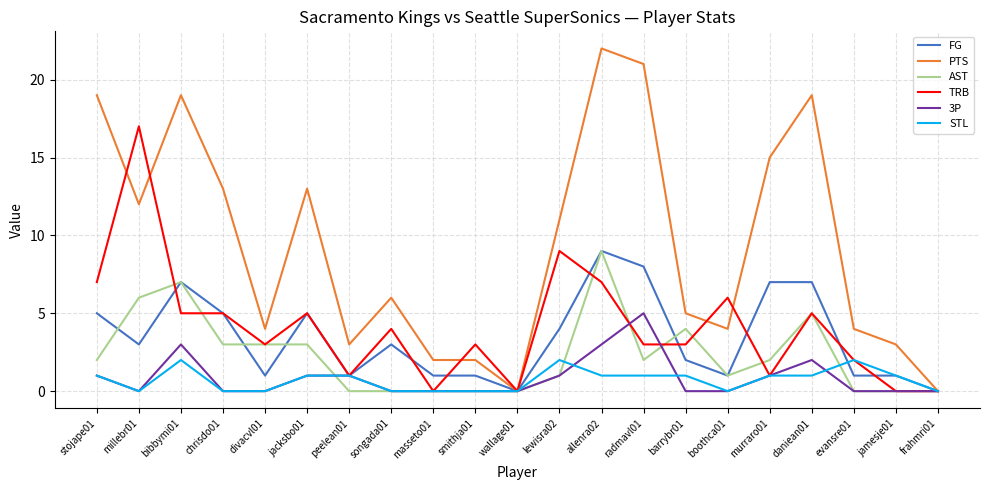

Reading left to right, what are all the values shown in this chart?

FG: stojape01=5	millebr01=3	bibbymi01=7	chrisdo01=5	divacvl01=1	jacksbo01=5	peelean01=1	songada01=3	masseto01=1	smithja01=1	wallage01=0	lewisra02=4	allenra02=9	radmavl01=8	barrybr01=2	boothca01=1	murraro01=7	daniean01=7	evansre01=1	jamesje01=1	frahmri01=0
PTS: stojape01=19	millebr01=12	bibbymi01=19	chrisdo01=13	divacvl01=4	jacksbo01=13	peelean01=3	songada01=6	masseto01=2	smithja01=2	wallage01=0	lewisra02=11	allenra02=22	radmavl01=21	barrybr01=5	boothca01=4	murraro01=15	daniean01=19	evansre01=4	jamesje01=3	frahmri01=0
AST: stojape01=2	millebr01=6	bibbymi01=7	chrisdo01=3	divacvl01=3	jacksbo01=3	peelean01=0	songada01=0	masseto01=0	smithja01=0	wallage01=0	lewisra02=1	allenra02=9	radmavl01=2	barrybr01=4	boothca01=1	murraro01=2	daniean01=5	evansre01=0	jamesje01=0	frahmri01=0
TRB: stojape01=7	millebr01=17	bibbymi01=5	chrisdo01=5	divacvl01=3	jacksbo01=5	peelean01=1	songada01=4	masseto01=0	smithja01=3	wallage01=0	lewisra02=9	allenra02=7	radmavl01=3	barrybr01=3	boothca01=6	murraro01=1	daniean01=5	evansre01=2	jamesje01=0	frahmri01=0
3P: stojape01=1	millebr01=0	bibbymi01=3	chrisdo01=0	divacvl01=0	jacksbo01=1	peelean01=1	songada01=0	masseto01=0	smithja01=0	wallage01=0	lewisra02=1	allenra02=3	radmavl01=5	barrybr01=0	boothca01=0	murraro01=1	daniean01=2	evansre01=0	jamesje01=0	frahmri01=0
STL: stojape01=1	millebr01=0	bibbymi01=2	chrisdo01=0	divacvl01=0	jacksbo01=1	peelean01=1	songada01=0	masseto01=0	smithja01=0	wallage01=0	lewisra02=2	allenra02=1	radmavl01=1	barrybr01=1	boothca01=0	murraro01=1	daniean01=1	evansre01=2	jamesje01=1	frahmri01=0